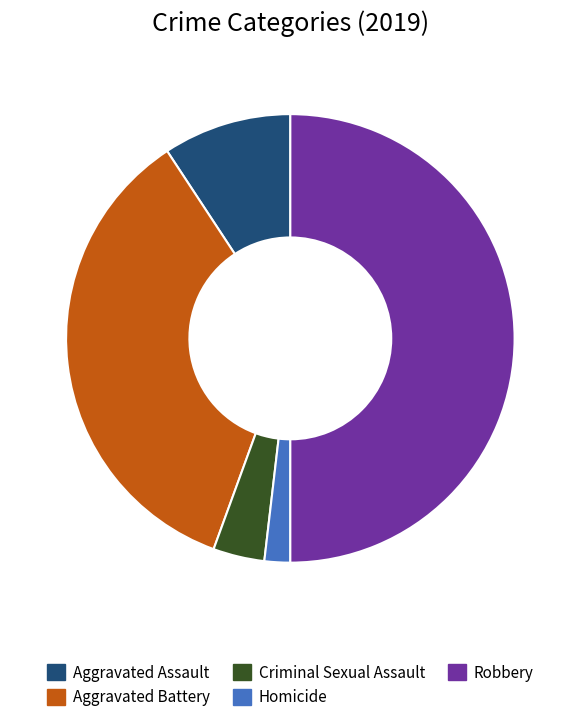

Count the number of slices in the pie.

5